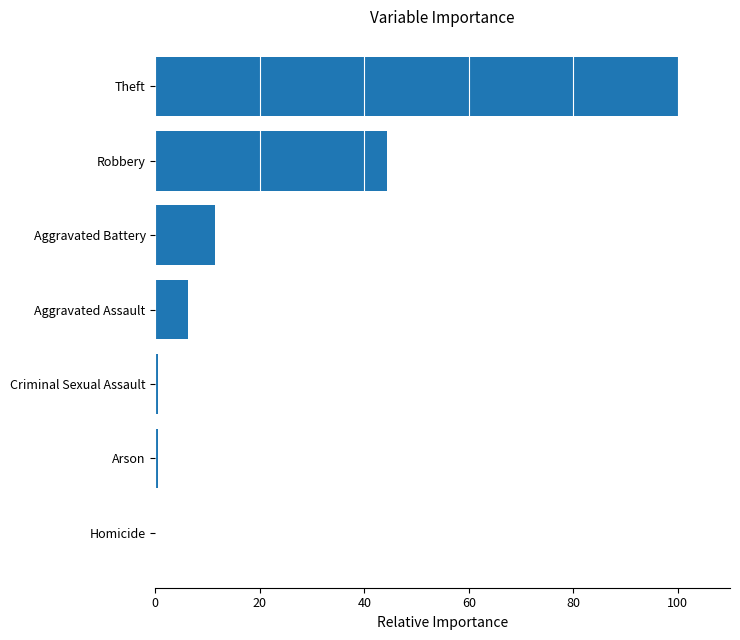

Which label corresponds to the largest value in the chart?

Theft